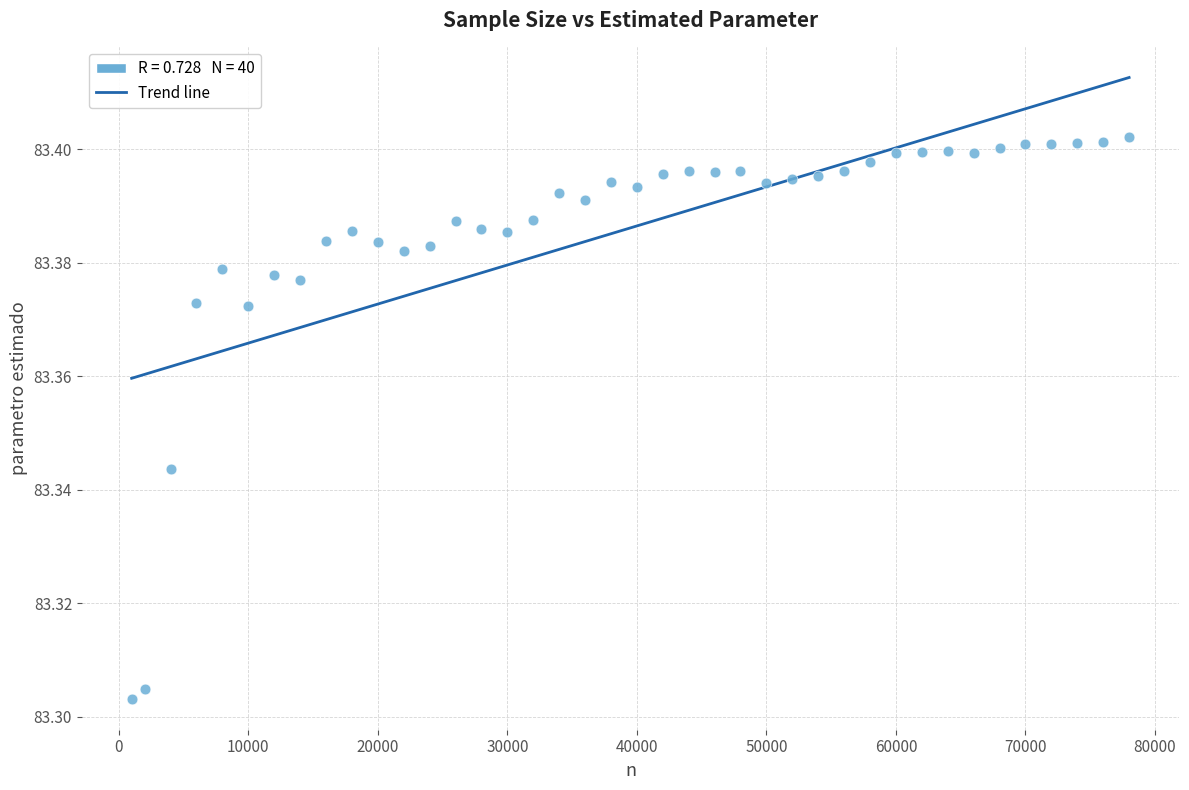

What is the range of X values (max minus min)?

77000.0